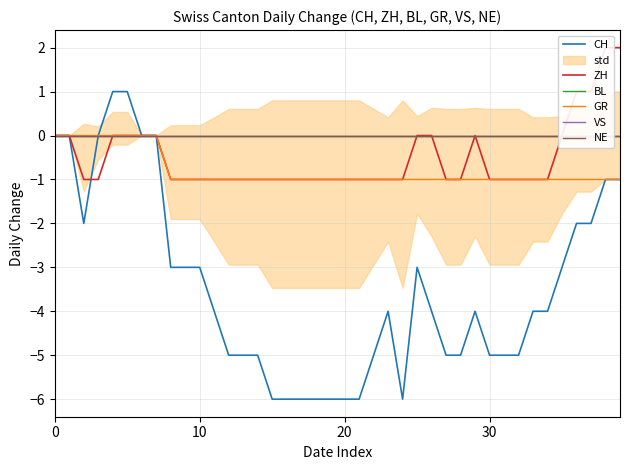

List the series in order of their peak value, lowest first.

BL, GR, VS, NE, CH, ZH